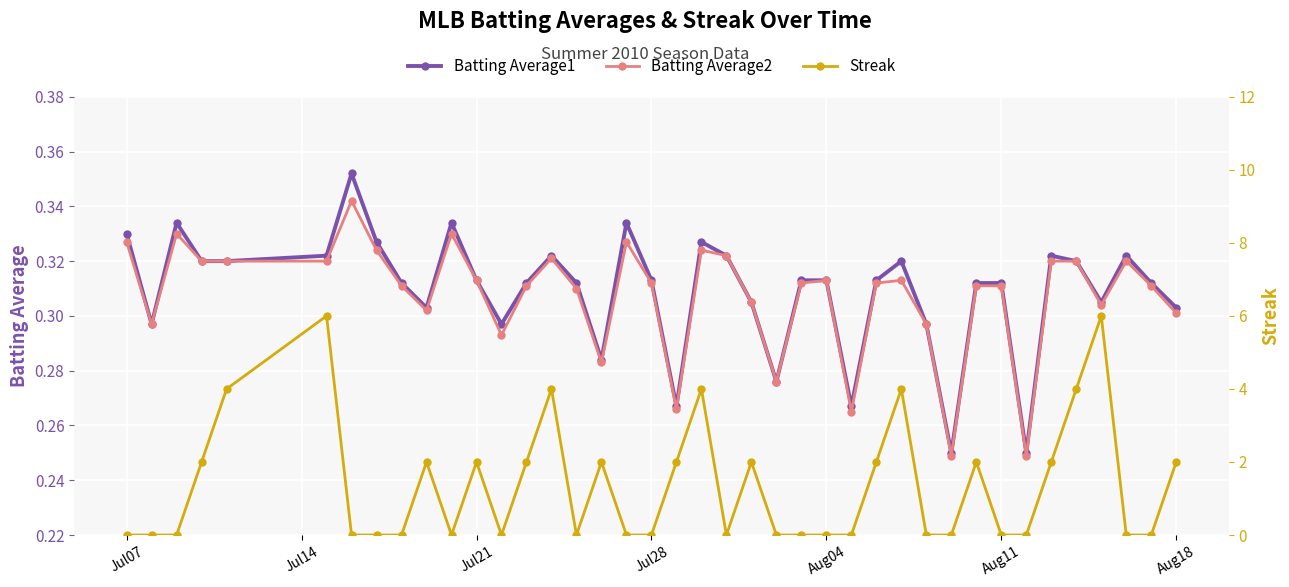

At how many categories does at least one series exceed 1?

18